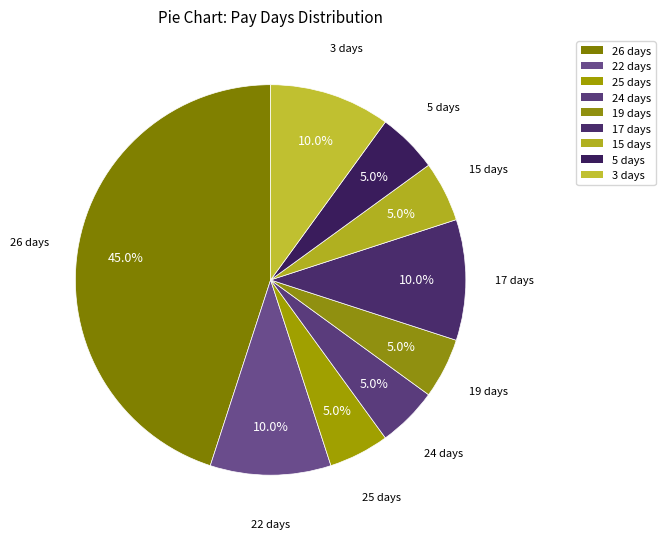

Which has a higher value, 17 days or 25 days?

17 days